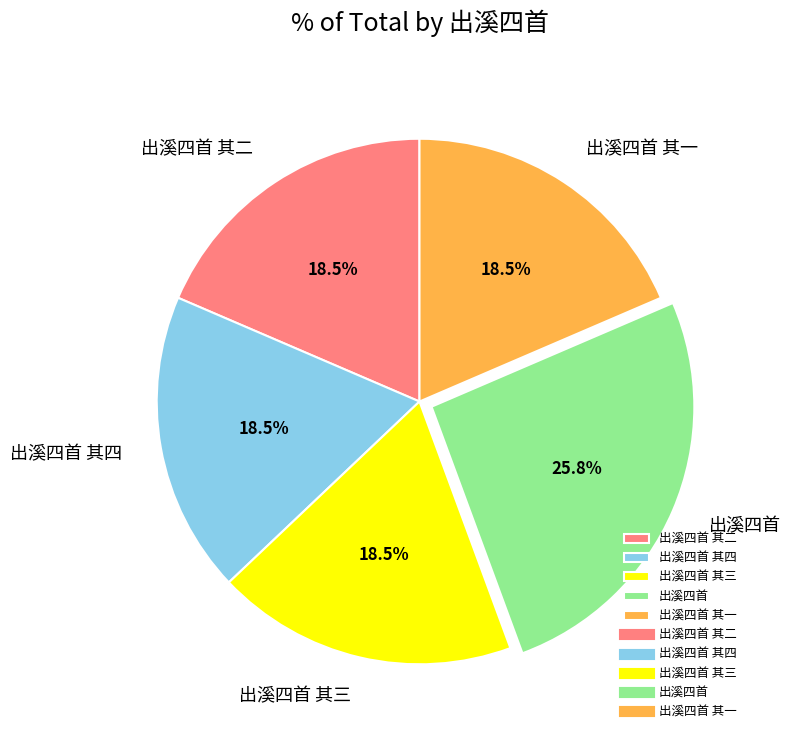

What is the ratio of the value at 出溪四首 to the value at 出溪四首 其二?

1.4